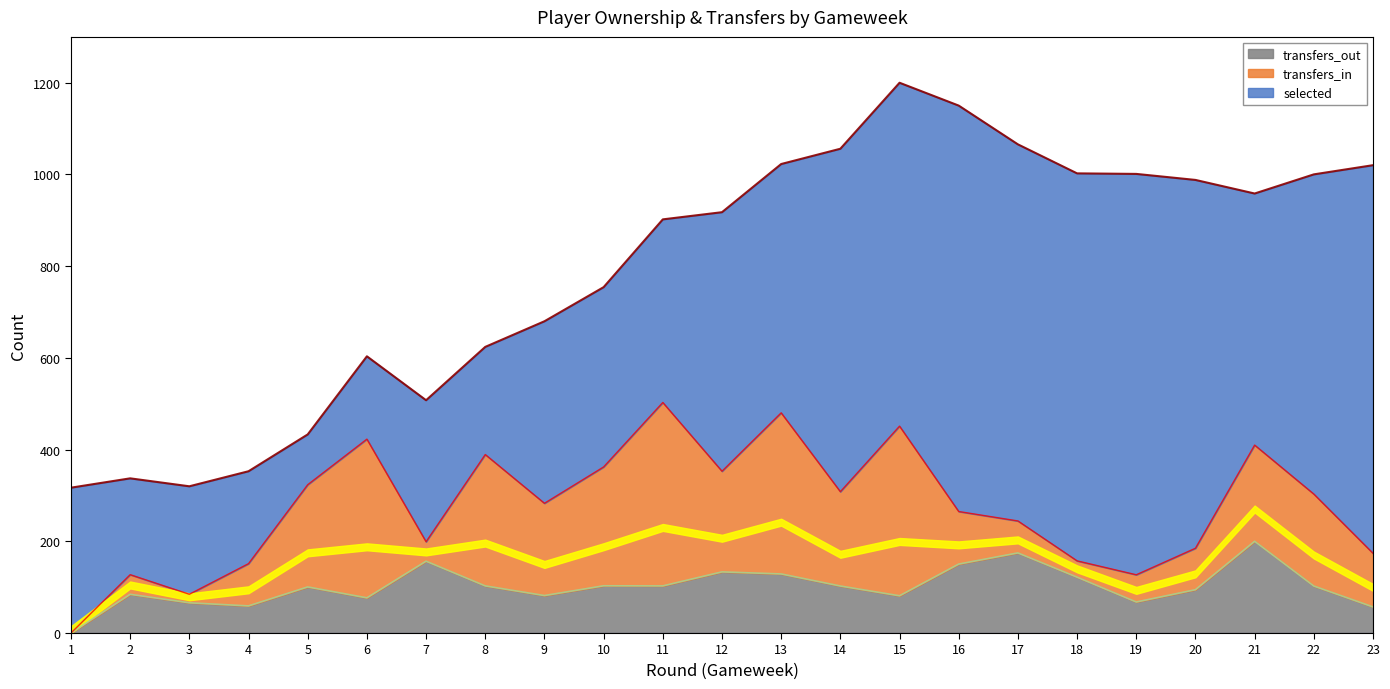

What is the maximum value for transfers_out?

200.0